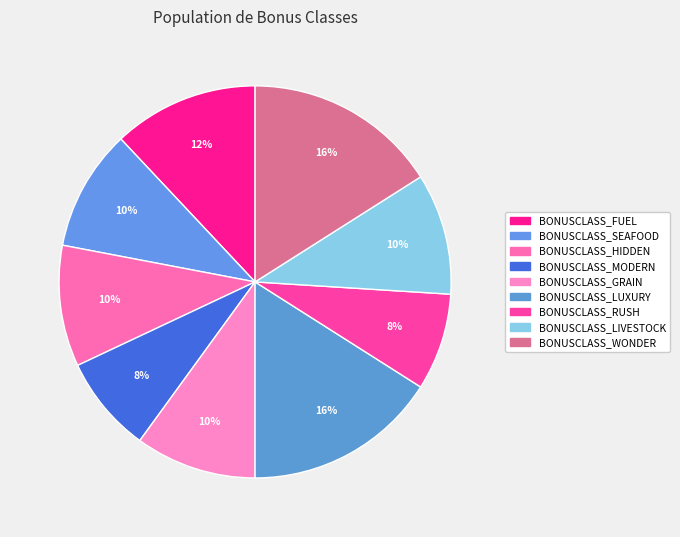

Is there any slice that represents more than half of the pie?

No